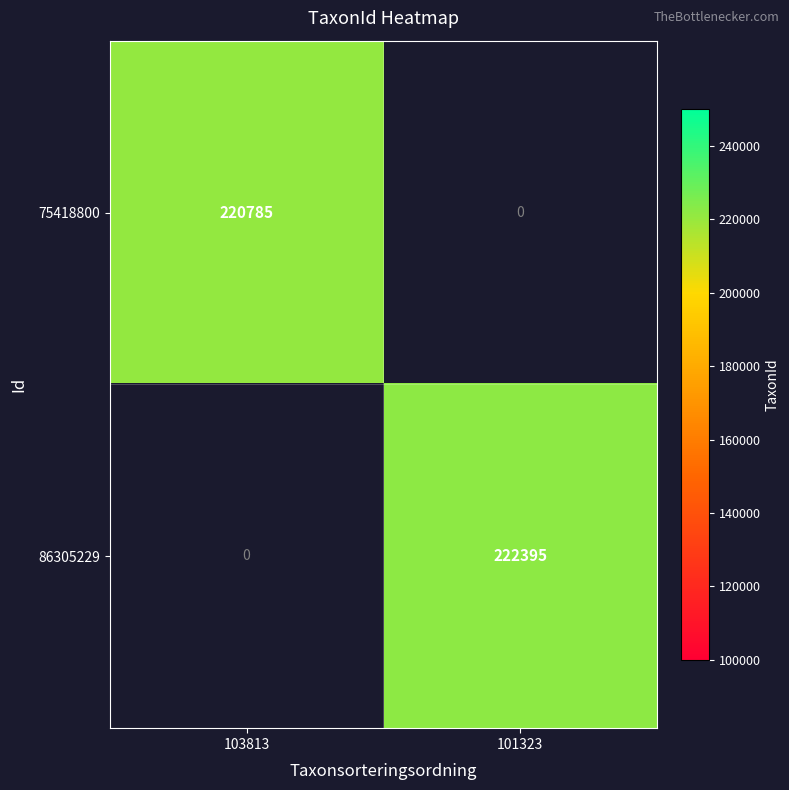

At which category is the sum across all series the highest?

101323